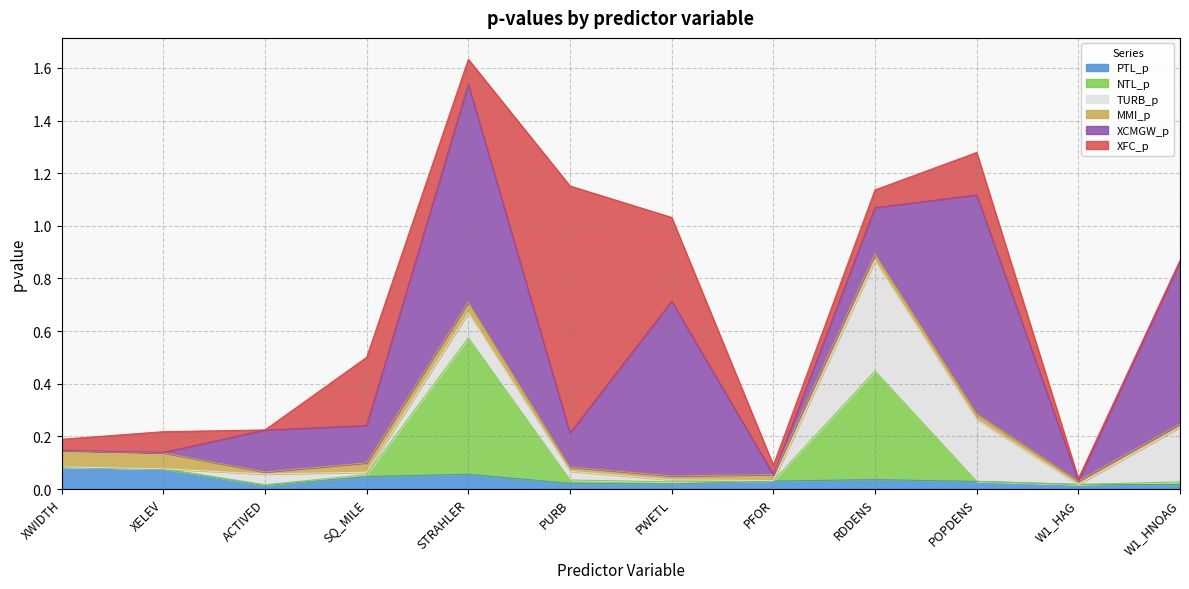

Where is the first local minimum for PTL_p?

ACTIVED